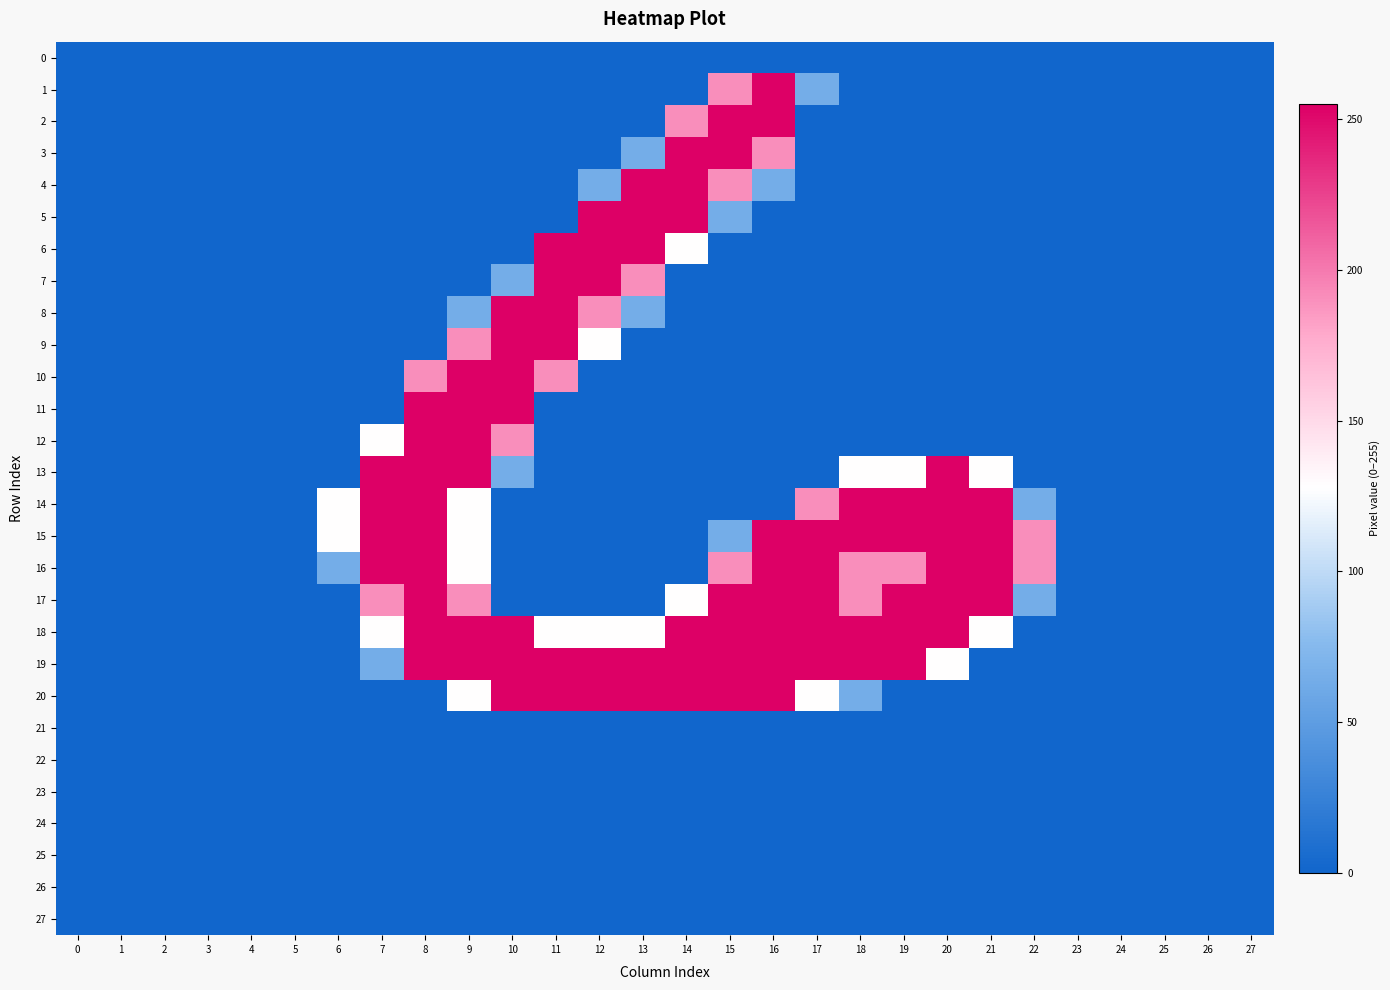

Reading left to right, list all the values displayed in this chart.

row_0: 0=0	1=0	2=0	3=0	4=0	5=0	6=0	7=0	8=0	9=0	10=0	11=0	12=0	13=0	14=0	15=0	16=0	17=0	18=0	19=0	20=0	21=0	22=0	23=0	24=0	25=0	26=0	27=0
row_1: 0=0	1=0	2=0	3=0	4=0	5=0	6=0	7=0	8=0	9=0	10=0	11=0	12=0	13=0	14=0	15=191	16=255	17=64	18=0	19=0	20=0	21=0	22=0	23=0	24=0	25=0	26=0	27=0
row_2: 0=0	1=0	2=0	3=0	4=0	5=0	6=0	7=0	8=0	9=0	10=0	11=0	12=0	13=0	14=191	15=255	16=255	17=0	18=0	19=0	20=0	21=0	22=0	23=0	24=0	25=0	26=0	27=0
row_3: 0=0	1=0	2=0	3=0	4=0	5=0	6=0	7=0	8=0	9=0	10=0	11=0	12=0	13=64	14=255	15=255	16=191	17=0	18=0	19=0	20=0	21=0	22=0	23=0	24=0	25=0	26=0	27=0
row_4: 0=0	1=0	2=0	3=0	4=0	5=0	6=0	7=0	8=0	9=0	10=0	11=0	12=64	13=255	14=255	15=191	16=64	17=0	18=0	19=0	20=0	21=0	22=0	23=0	24=0	25=0	26=0	27=0
row_5: 0=0	1=0	2=0	3=0	4=0	5=0	6=0	7=0	8=0	9=0	10=0	11=0	12=255	13=255	14=255	15=64	16=0	17=0	18=0	19=0	20=0	21=0	22=0	23=0	24=0	25=0	26=0	27=0
row_6: 0=0	1=0	2=0	3=0	4=0	5=0	6=0	7=0	8=0	9=0	10=0	11=255	12=255	13=255	14=128	15=0	16=0	17=0	18=0	19=0	20=0	21=0	22=0	23=0	24=0	25=0	26=0	27=0
row_7: 0=0	1=0	2=0	3=0	4=0	5=0	6=0	7=0	8=0	9=0	10=64	11=255	12=255	13=191	14=0	15=0	16=0	17=0	18=0	19=0	20=0	21=0	22=0	23=0	24=0	25=0	26=0	27=0
row_8: 0=0	1=0	2=0	3=0	4=0	5=0	6=0	7=0	8=0	9=64	10=255	11=255	12=191	13=64	14=0	15=0	16=0	17=0	18=0	19=0	20=0	21=0	22=0	23=0	24=0	25=0	26=0	27=0
row_9: 0=0	1=0	2=0	3=0	4=0	5=0	6=0	7=0	8=0	9=191	10=255	11=255	12=128	13=0	14=0	15=0	16=0	17=0	18=0	19=0	20=0	21=0	22=0	23=0	24=0	25=0	26=0	27=0
row_10: 0=0	1=0	2=0	3=0	4=0	5=0	6=0	7=0	8=191	9=255	10=255	11=191	12=0	13=0	14=0	15=0	16=0	17=0	18=0	19=0	20=0	21=0	22=0	23=0	24=0	25=0	26=0	27=0
row_11: 0=0	1=0	2=0	3=0	4=0	5=0	6=0	7=0	8=255	9=255	10=255	11=0	12=0	13=0	14=0	15=0	16=0	17=0	18=0	19=0	20=0	21=0	22=0	23=0	24=0	25=0	26=0	27=0
row_12: 0=0	1=0	2=0	3=0	4=0	5=0	6=0	7=128	8=255	9=255	10=191	11=0	12=0	13=0	14=0	15=0	16=0	17=0	18=0	19=0	20=0	21=0	22=0	23=0	24=0	25=0	26=0	27=0
row_13: 0=0	1=0	2=0	3=0	4=0	5=0	6=0	7=255	8=255	9=255	10=64	11=0	12=0	13=0	14=0	15=0	16=0	17=0	18=128	19=128	20=255	21=128	22=0	23=0	24=0	25=0	26=0	27=0
row_14: 0=0	1=0	2=0	3=0	4=0	5=0	6=128	7=255	8=255	9=128	10=0	11=0	12=0	13=0	14=0	15=0	16=0	17=191	18=255	19=255	20=255	21=255	22=64	23=0	24=0	25=0	26=0	27=0
row_15: 0=0	1=0	2=0	3=0	4=0	5=0	6=128	7=255	8=255	9=128	10=0	11=0	12=0	13=0	14=0	15=64	16=255	17=255	18=255	19=255	20=255	21=255	22=191	23=0	24=0	25=0	26=0	27=0
row_16: 0=0	1=0	2=0	3=0	4=0	5=0	6=64	7=255	8=255	9=128	10=0	11=0	12=0	13=0	14=0	15=191	16=255	17=255	18=191	19=191	20=255	21=255	22=191	23=0	24=0	25=0	26=0	27=0
row_17: 0=0	1=0	2=0	3=0	4=0	5=0	6=0	7=191	8=255	9=191	10=0	11=0	12=0	13=0	14=128	15=255	16=255	17=255	18=191	19=255	20=255	21=255	22=64	23=0	24=0	25=0	26=0	27=0
row_18: 0=0	1=0	2=0	3=0	4=0	5=0	6=0	7=128	8=255	9=255	10=255	11=128	12=128	13=128	14=255	15=255	16=255	17=255	18=255	19=255	20=255	21=128	22=0	23=0	24=0	25=0	26=0	27=0
row_19: 0=0	1=0	2=0	3=0	4=0	5=0	6=0	7=64	8=255	9=255	10=255	11=255	12=255	13=255	14=255	15=255	16=255	17=255	18=255	19=255	20=128	21=0	22=0	23=0	24=0	25=0	26=0	27=0
row_20: 0=0	1=0	2=0	3=0	4=0	5=0	6=0	7=0	8=0	9=128	10=255	11=255	12=255	13=255	14=255	15=255	16=255	17=128	18=64	19=0	20=0	21=0	22=0	23=0	24=0	25=0	26=0	27=0
row_21: 0=0	1=0	2=0	3=0	4=0	5=0	6=0	7=0	8=0	9=0	10=0	11=0	12=0	13=0	14=0	15=0	16=0	17=0	18=0	19=0	20=0	21=0	22=0	23=0	24=0	25=0	26=0	27=0
row_22: 0=0	1=0	2=0	3=0	4=0	5=0	6=0	7=0	8=0	9=0	10=0	11=0	12=0	13=0	14=0	15=0	16=0	17=0	18=0	19=0	20=0	21=0	22=0	23=0	24=0	25=0	26=0	27=0
row_23: 0=0	1=0	2=0	3=0	4=0	5=0	6=0	7=0	8=0	9=0	10=0	11=0	12=0	13=0	14=0	15=0	16=0	17=0	18=0	19=0	20=0	21=0	22=0	23=0	24=0	25=0	26=0	27=0
row_24: 0=0	1=0	2=0	3=0	4=0	5=0	6=0	7=0	8=0	9=0	10=0	11=0	12=0	13=0	14=0	15=0	16=0	17=0	18=0	19=0	20=0	21=0	22=0	23=0	24=0	25=0	26=0	27=0
row_25: 0=0	1=0	2=0	3=0	4=0	5=0	6=0	7=0	8=0	9=0	10=0	11=0	12=0	13=0	14=0	15=0	16=0	17=0	18=0	19=0	20=0	21=0	22=0	23=0	24=0	25=0	26=0	27=0
row_26: 0=0	1=0	2=0	3=0	4=0	5=0	6=0	7=0	8=0	9=0	10=0	11=0	12=0	13=0	14=0	15=0	16=0	17=0	18=0	19=0	20=0	21=0	22=0	23=0	24=0	25=0	26=0	27=0
row_27: 0=0	1=0	2=0	3=0	4=0	5=0	6=0	7=0	8=0	9=0	10=0	11=0	12=0	13=0	14=0	15=0	16=0	17=0	18=0	19=0	20=0	21=0	22=0	23=0	24=0	25=0	26=0	27=0